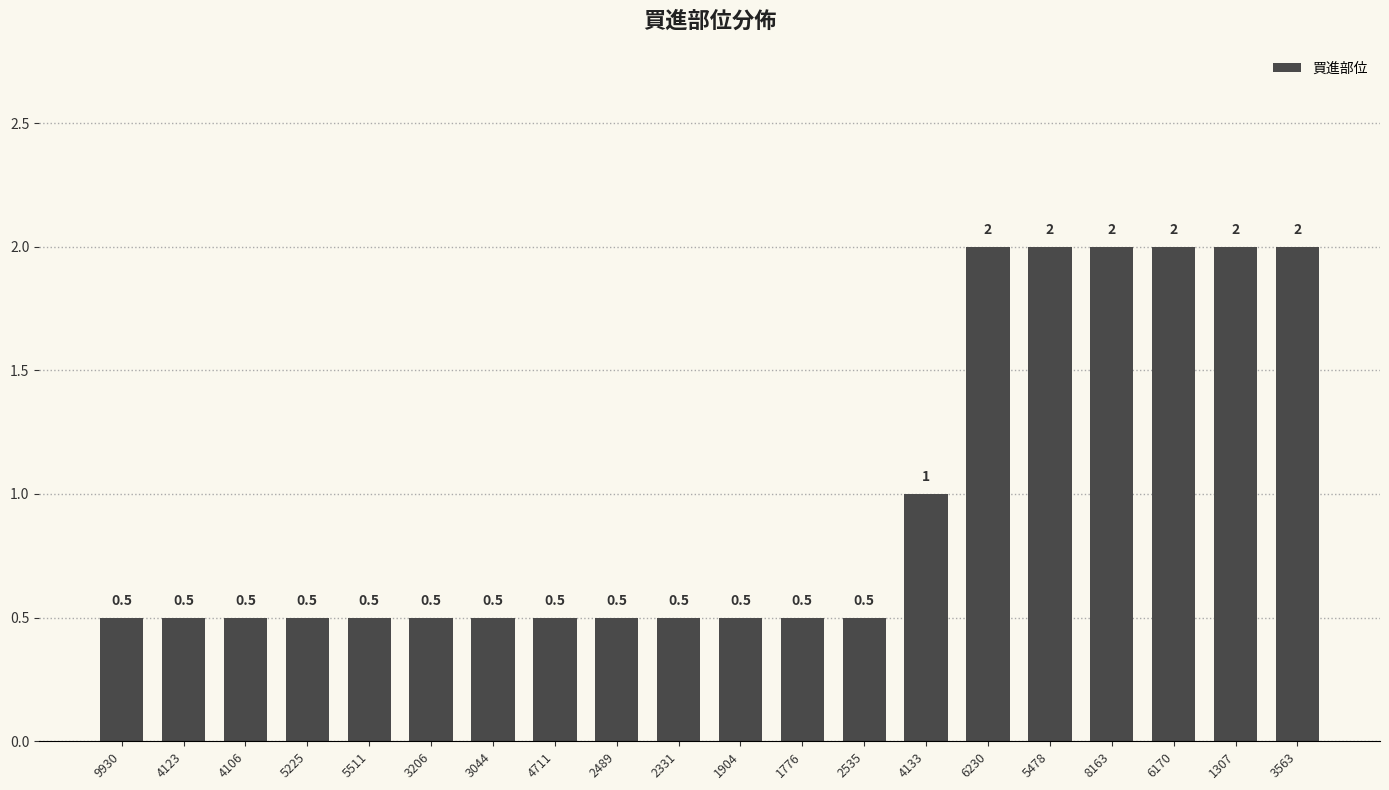

What is the maximum value shown in the chart?

2.0